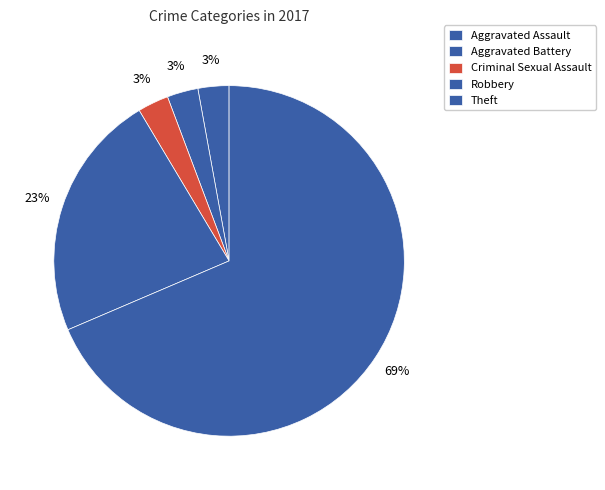

Do Theft and Aggravated Battery together represent more than half of the pie?

Yes